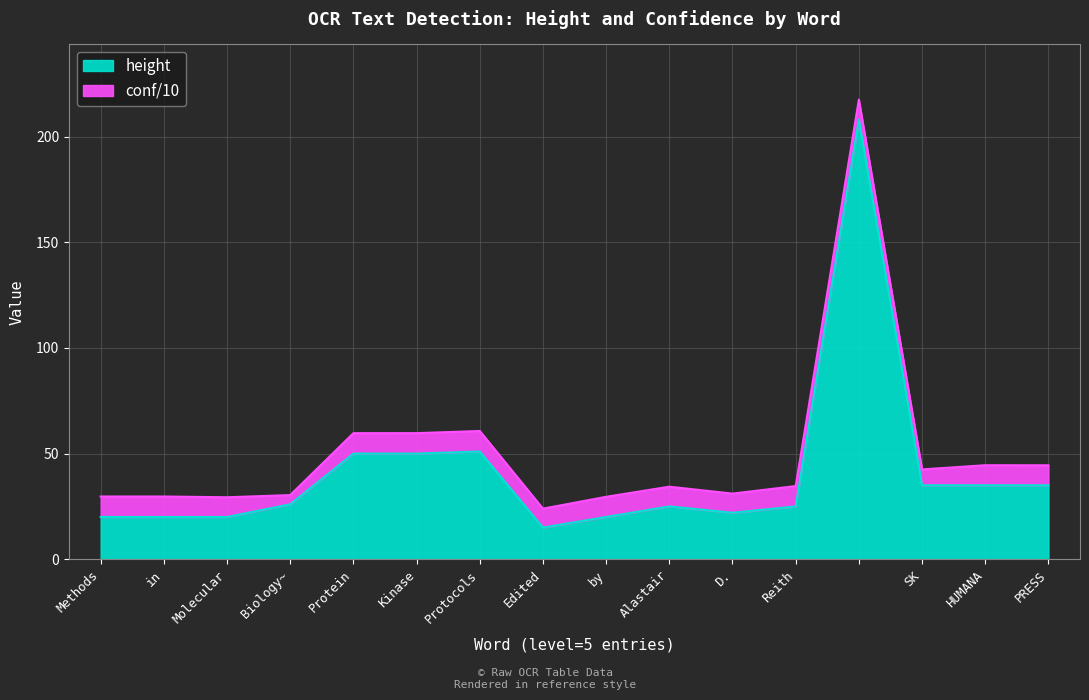

How many values are below 26?

8